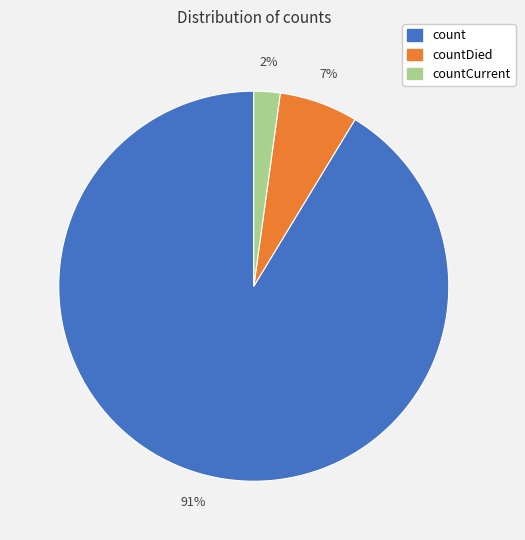

How many segments does this pie chart have?

3